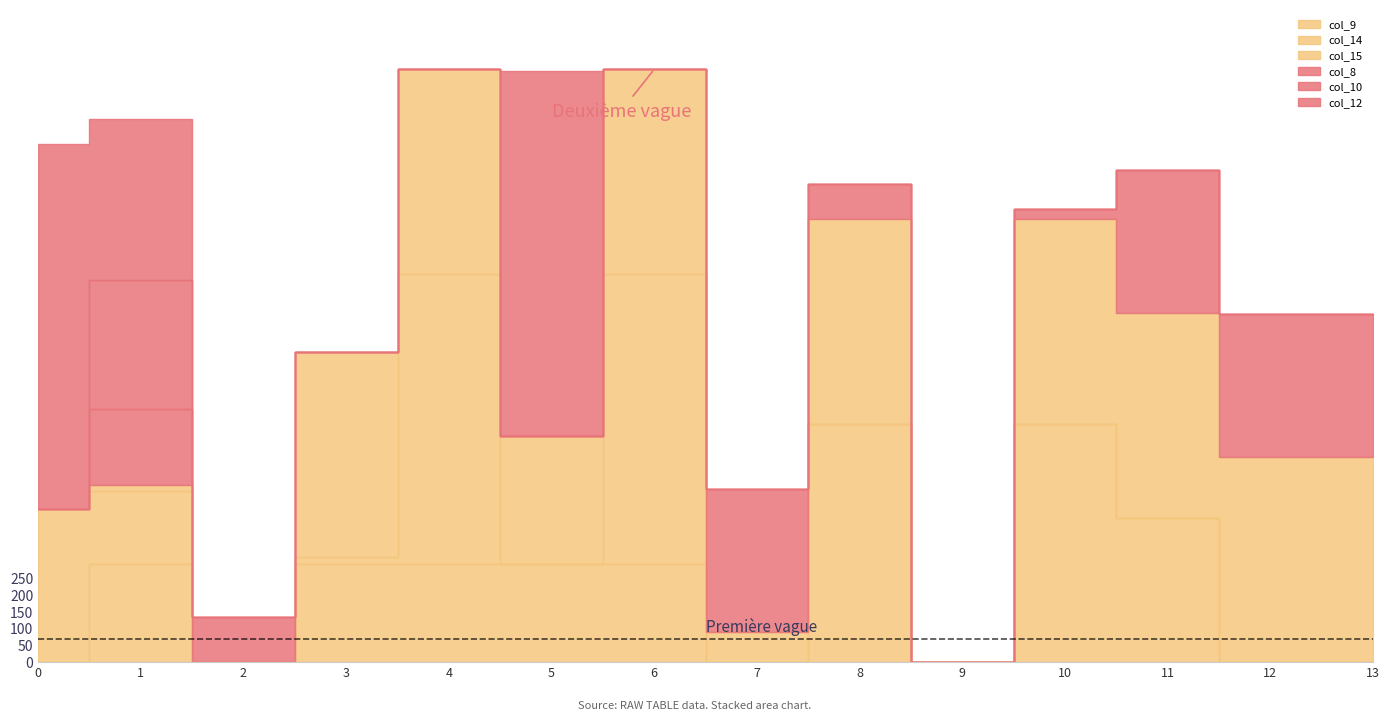

What are all the series names shown in the legend?

col_9, col_14, col_15, col_8, col_10, col_12